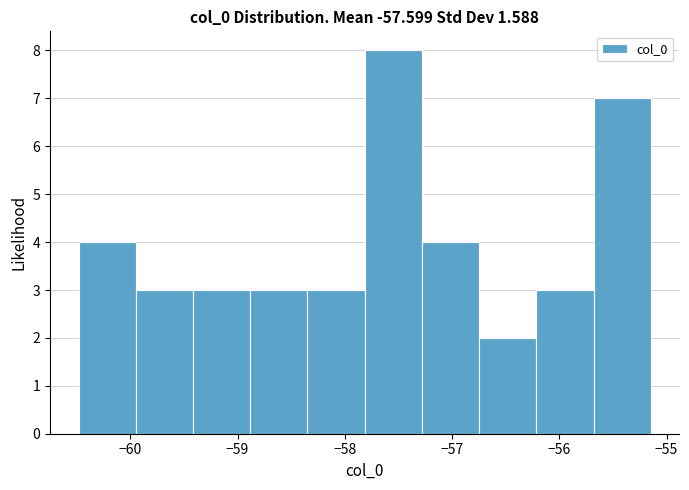

How tall is the bar that spans -59.9 to -59.4 on the x-axis? Neither the bar edges nor the heights are printed on the chart, so give them approximately, as read against the axes.

3